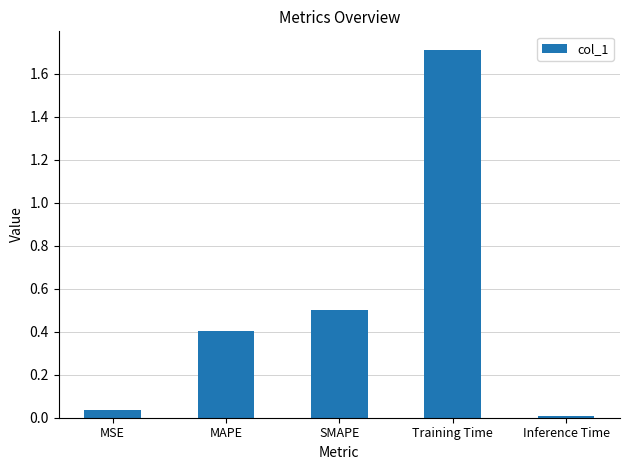

What is the value of the 3rd bar from the left?

0.5